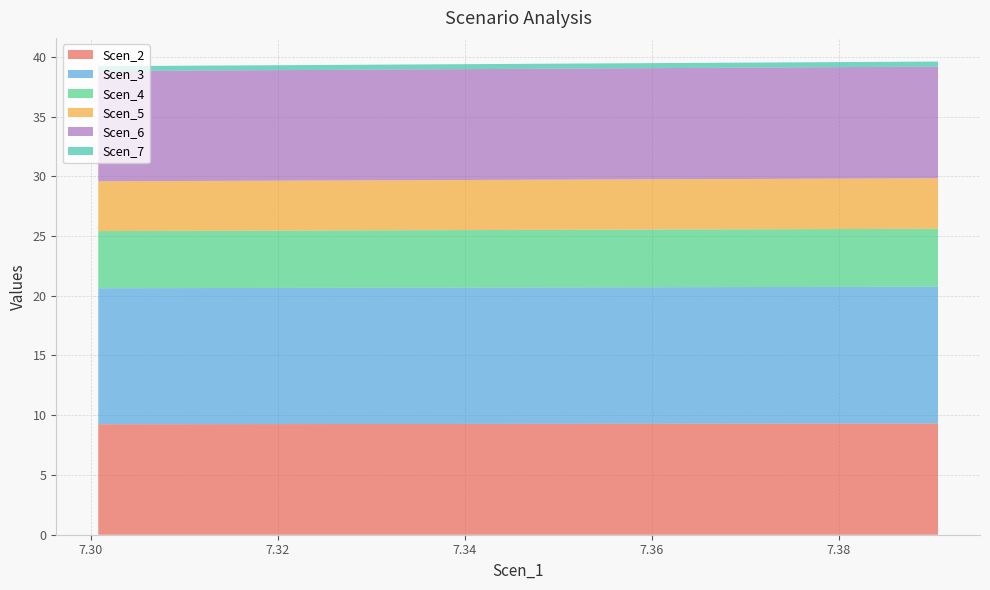

Reading right to left, transcribe all the data shown in this chart.

Scen_2: 9.3	9.3	9.3	9.3	9.3	9.3	9.3	9.3	9.3	9.3	9.3	9.3	9.3	9.3	9.3	9.3	9.3	9.3	9.3	9.2
Scen_3: 11.5	11.4	11.4	11.4	11.4	11.4	11.4	11.4	11.4	11.4	11.4	11.4	11.4	11.4	11.4	11.4	11.4	11.4	11.4	11.4
Scen_4: 4.8	4.8	4.8	4.8	4.8	4.8	4.8	4.8	4.8	4.8	4.8	4.8	4.8	4.8	4.8	4.8	4.8	4.8	4.8	4.8
Scen_5: 4.2	4.2	4.2	4.2	4.2	4.2	4.2	4.2	4.2	4.2	4.2	4.2	4.2	4.2	4.2	4.2	4.2	4.2	4.2	4.2
Scen_6: 9.3	9.3	9.3	9.3	9.3	9.3	9.3	9.3	9.3	9.3	9.3	9.3	9.3	9.3	9.3	9.2	9.2	9.2	9.2	9.2
Scen_7: 0.4	0.4	0.4	0.4	0.4	0.4	0.4	0.4	0.4	0.4	0.4	0.4	0.4	0.4	0.4	0.4	0.4	0.4	0.4	0.4